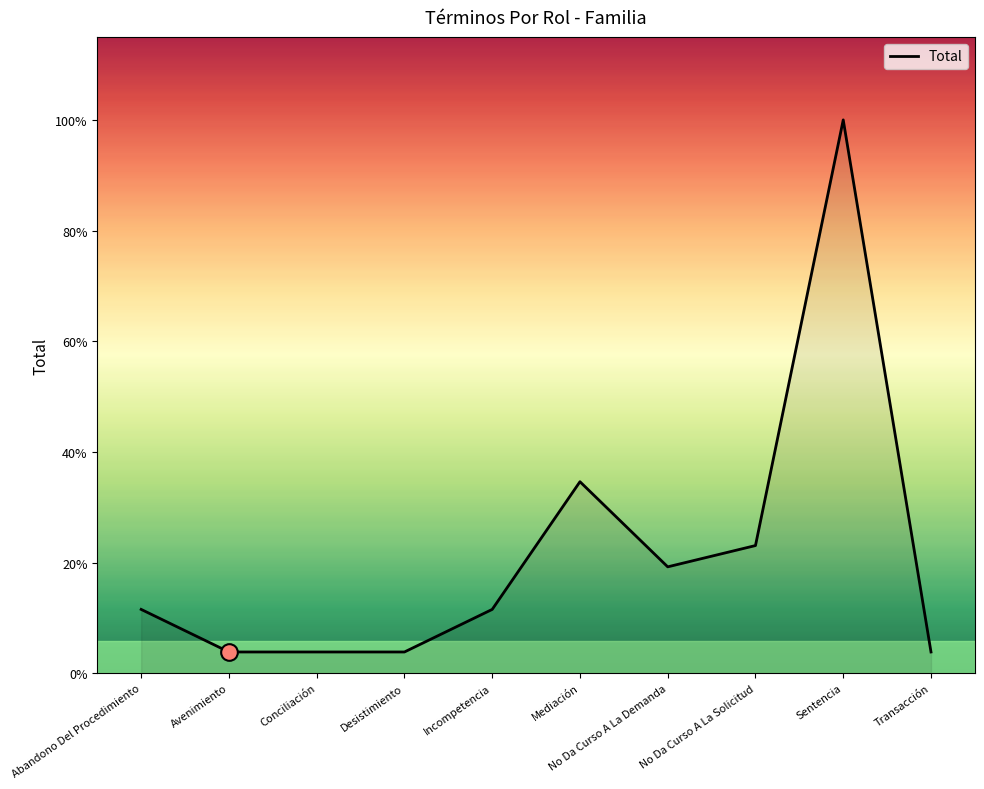

What is the sum of the values at Mediación and Conciliación?

10